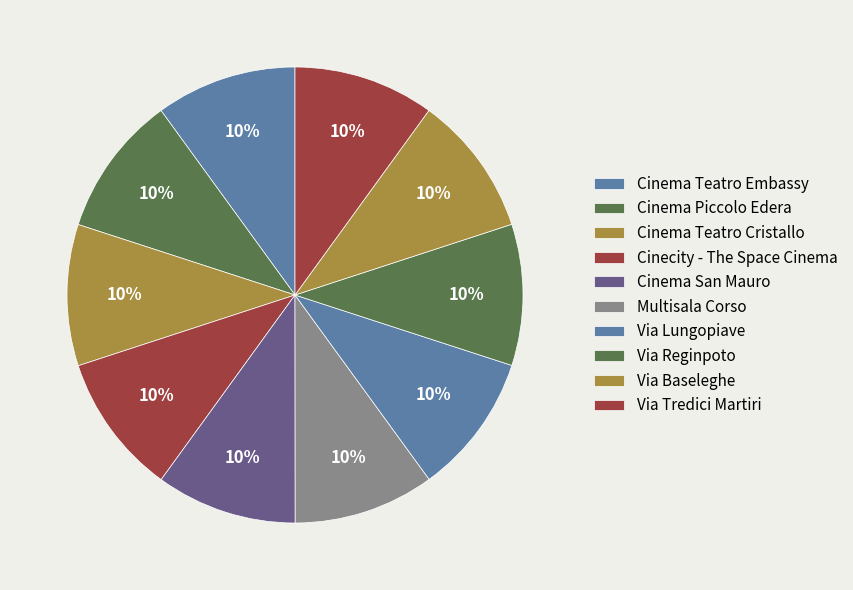

Which has a higher value, Via Tredici Martiri or Cinecity - The Space Cinema?

Cinecity - The Space Cinema